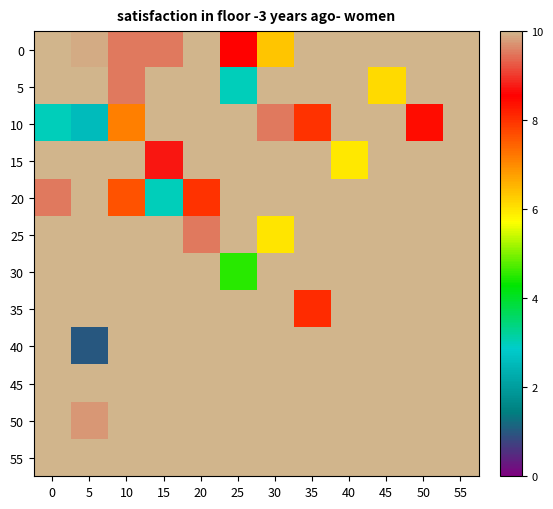

Which has a higher value, 10 or 20?

20